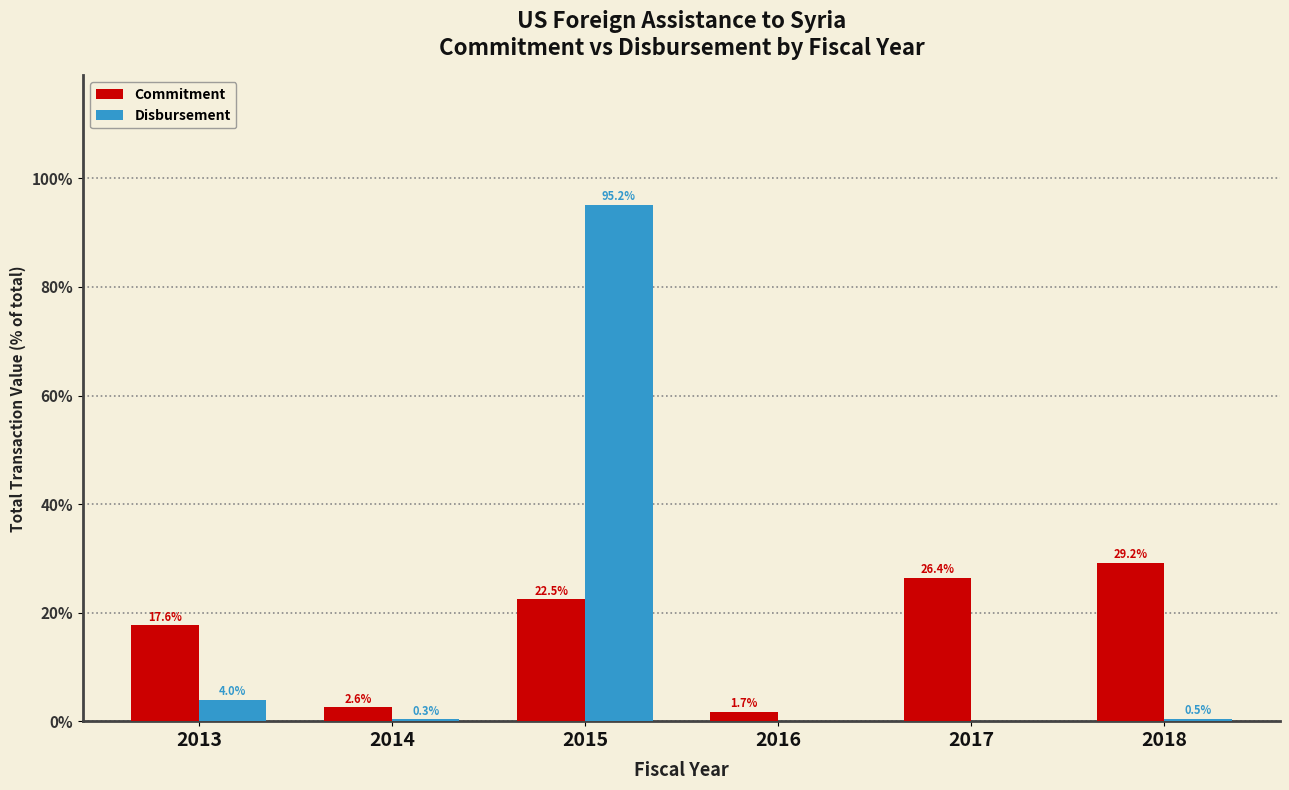

Read the Commitment value at 2015.

22.5